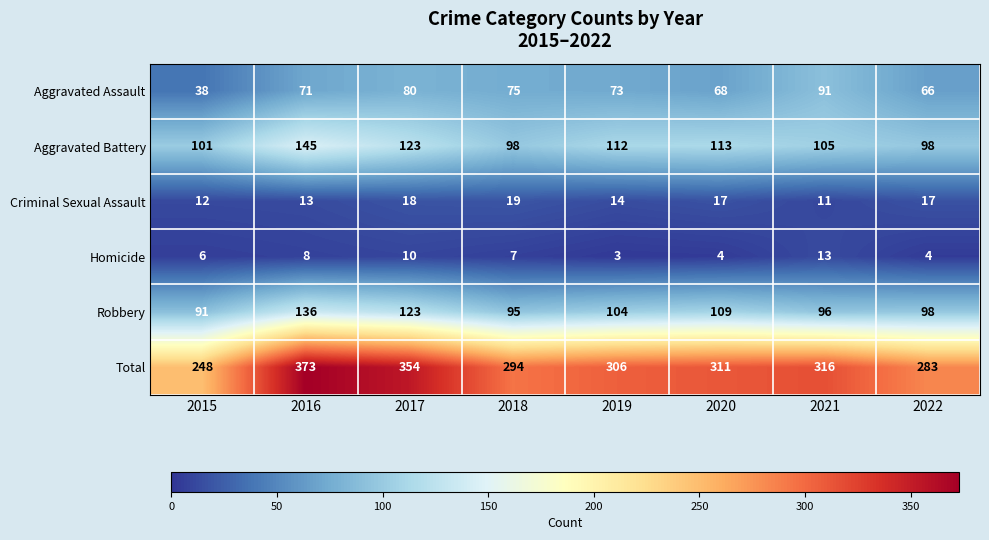

At which category is the sum across all series the highest?

2016